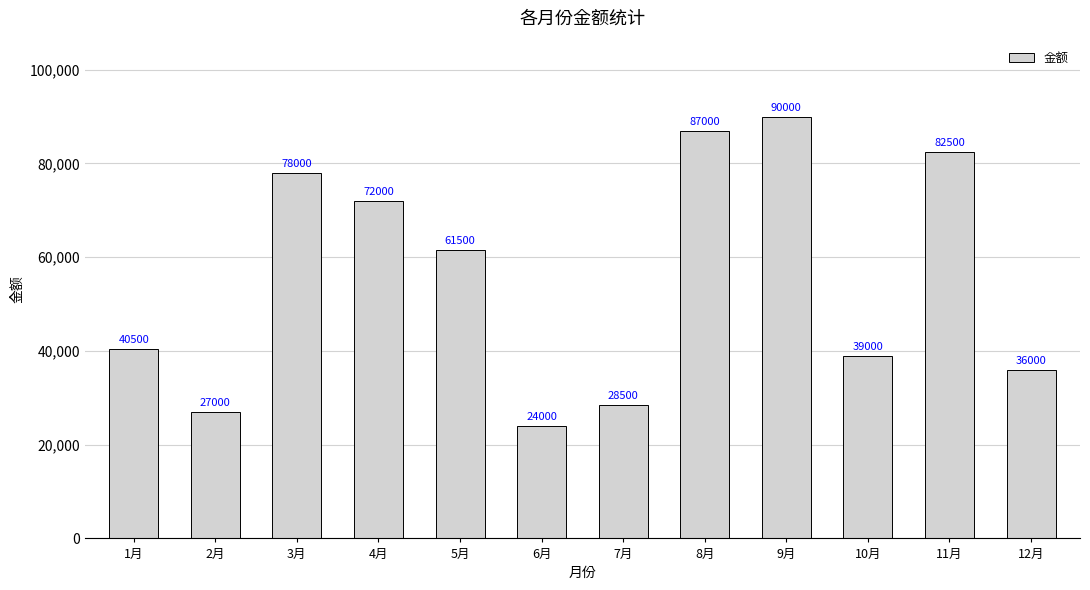

What is the difference between the values at 4月 and 2月?

45000